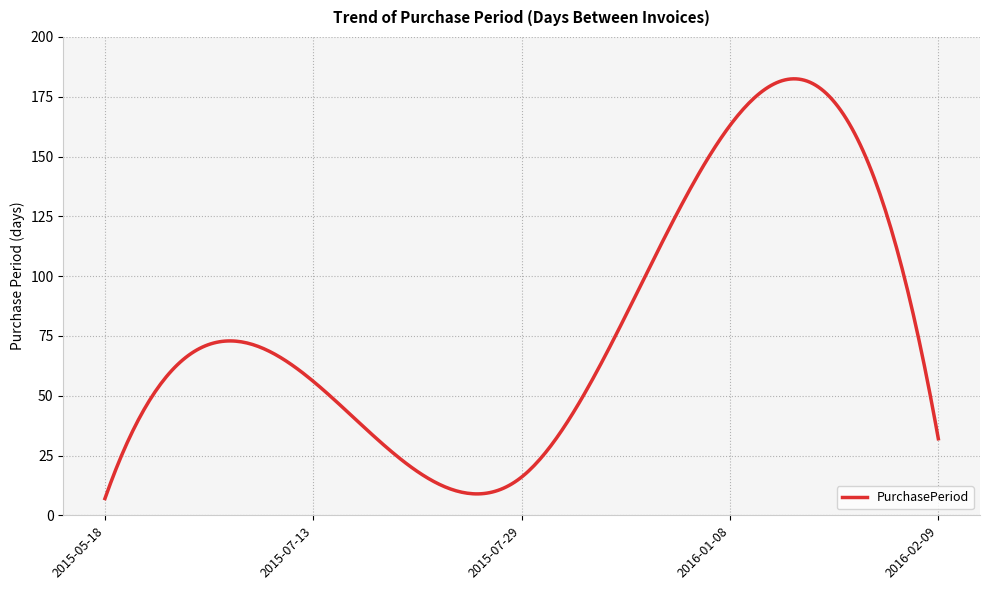

What is the maximum value shown in the chart?

182.5